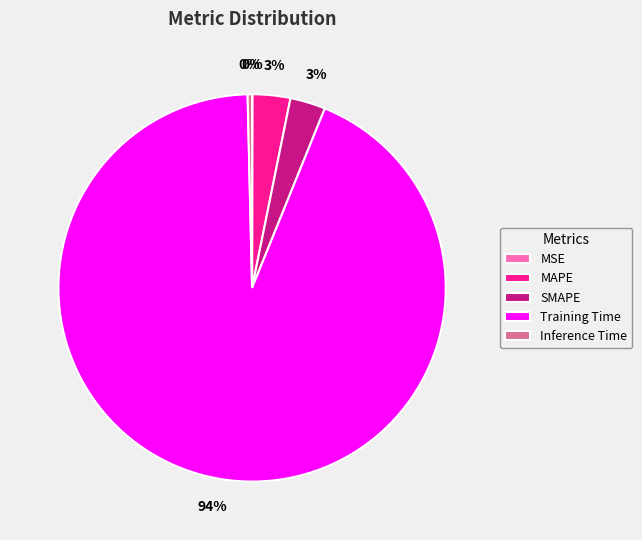

Does Inference Time represent more than half of the total?

No